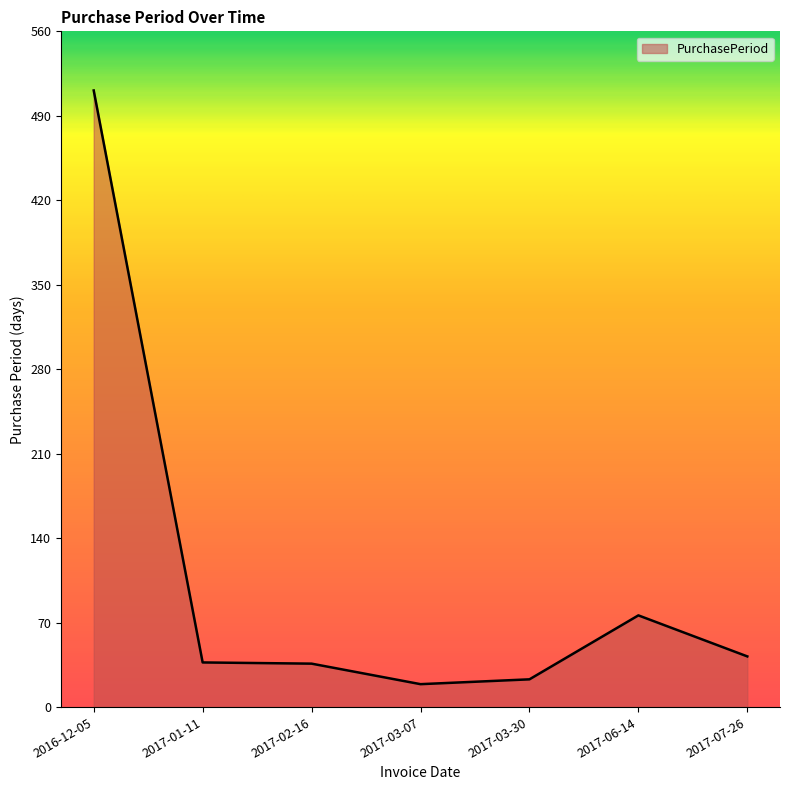

Which category has the highest value across all series?

2016-12-05